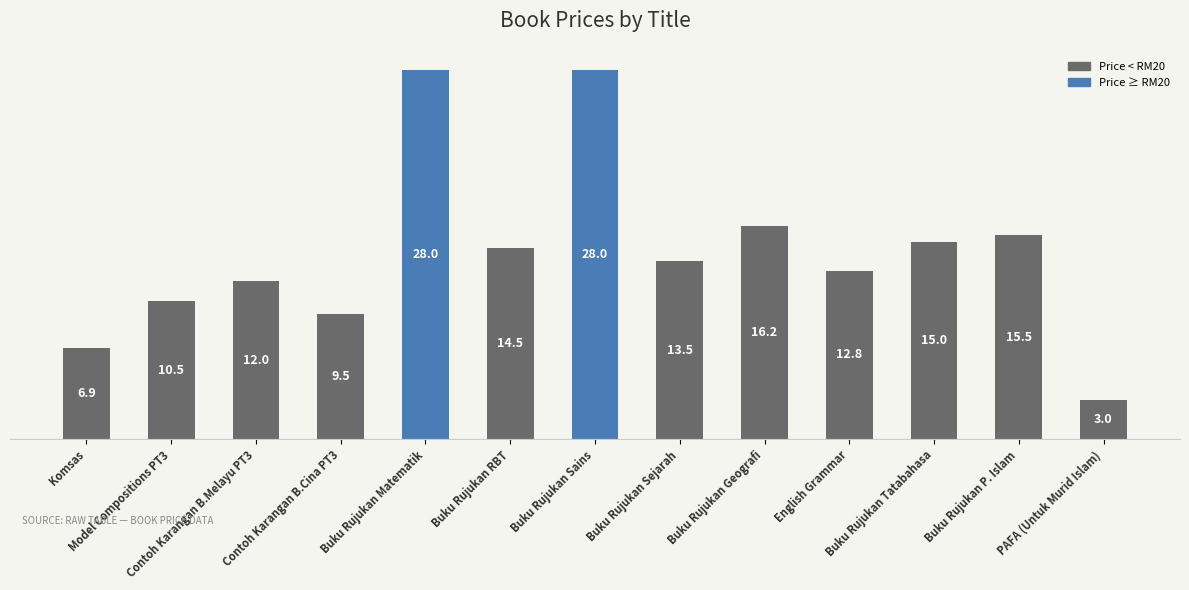

Are the bars grouped side by side (vs. stacked)?

No